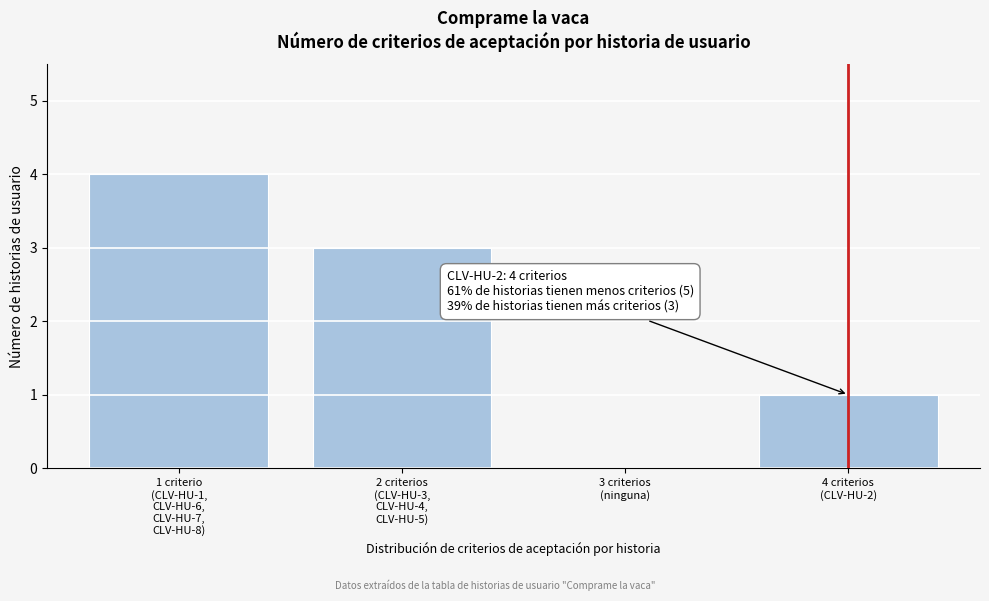

What is the maximum value shown in the chart?

4